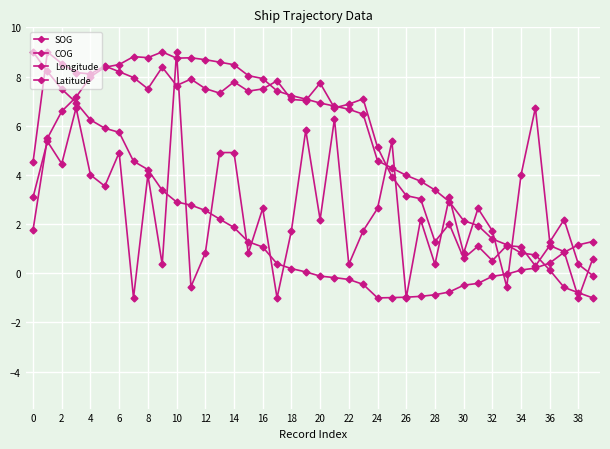

How many data points in Latitude are above 6?

22